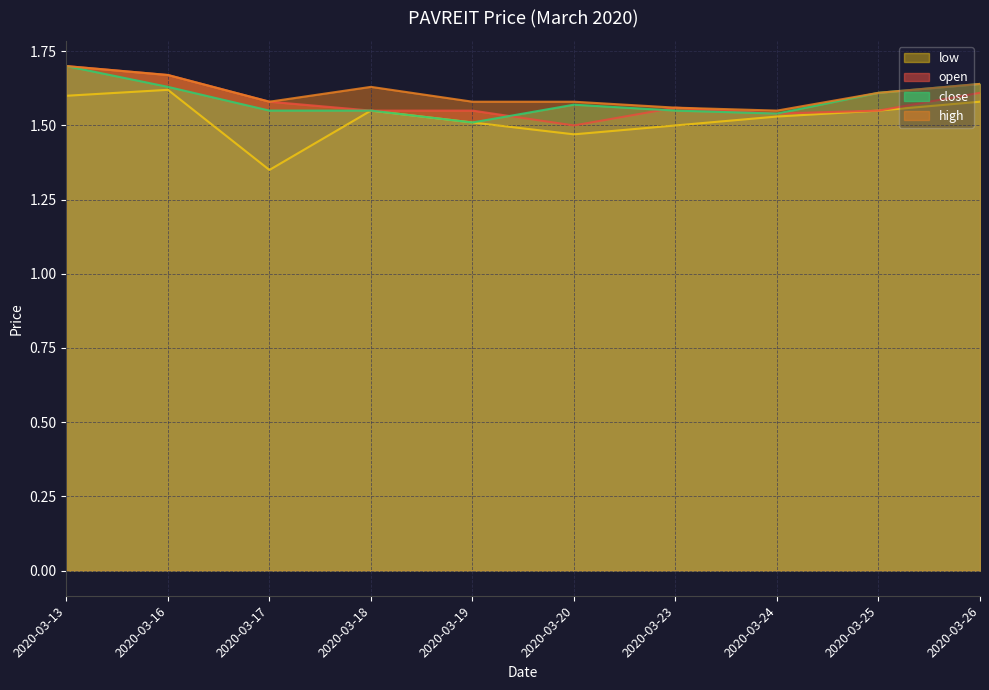

True or false: close and high intersect in this chart.

False